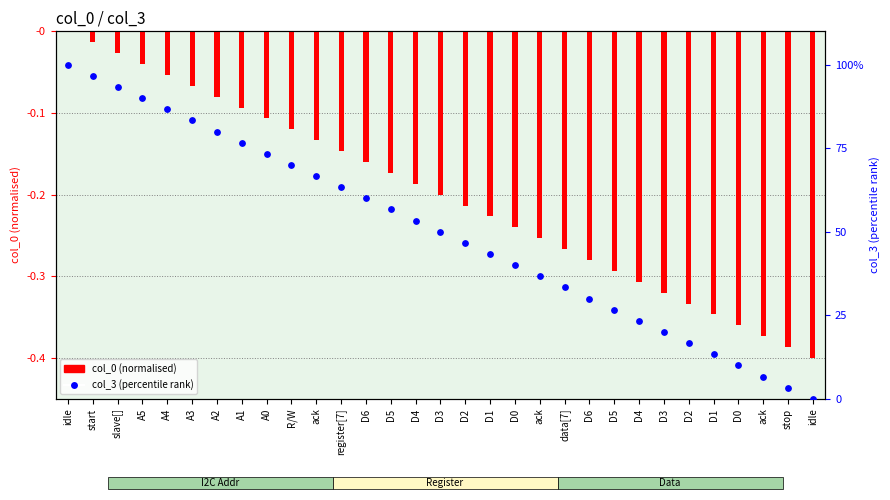

Which series contains the highest Y value?

col_3 (percentile rank)